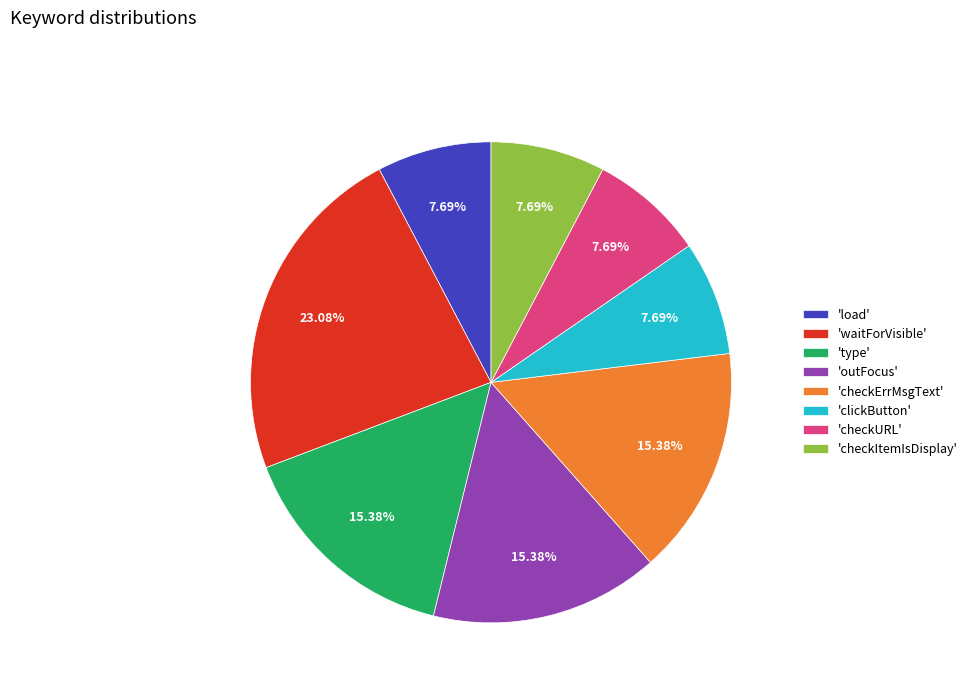

Does 'outFocus' represent more than half of the total?

No